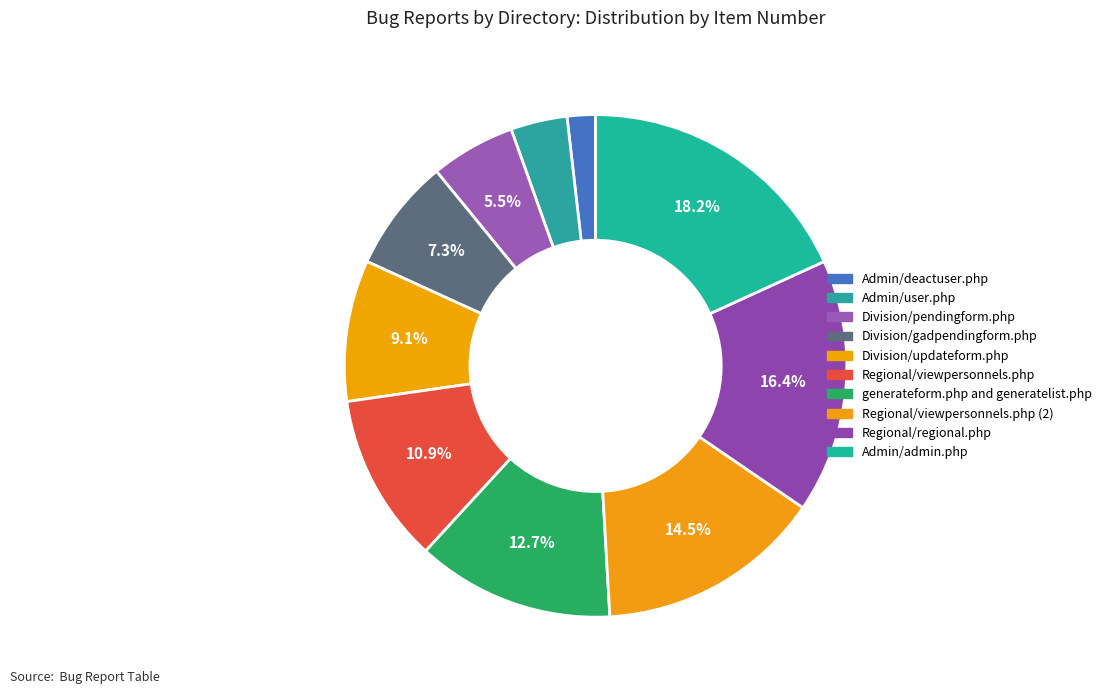

Is there any slice that represents more than half of the pie?

No